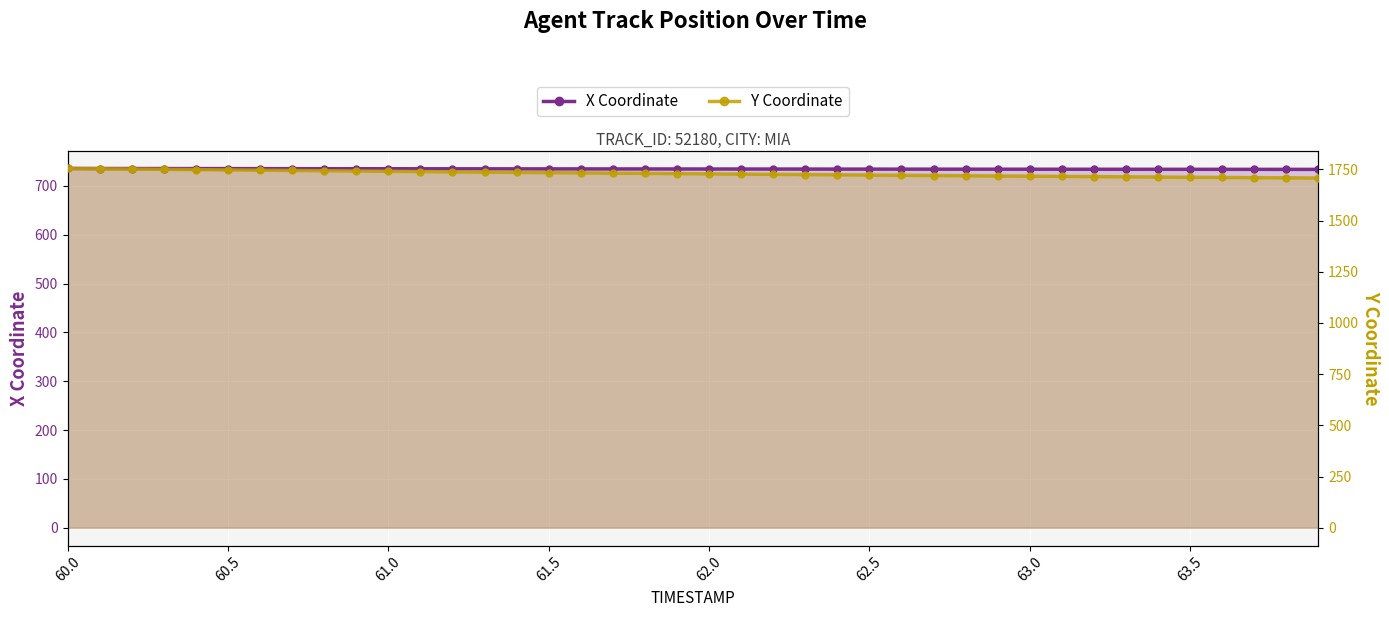

Does the chart display data point markers on the line(s)?

Yes